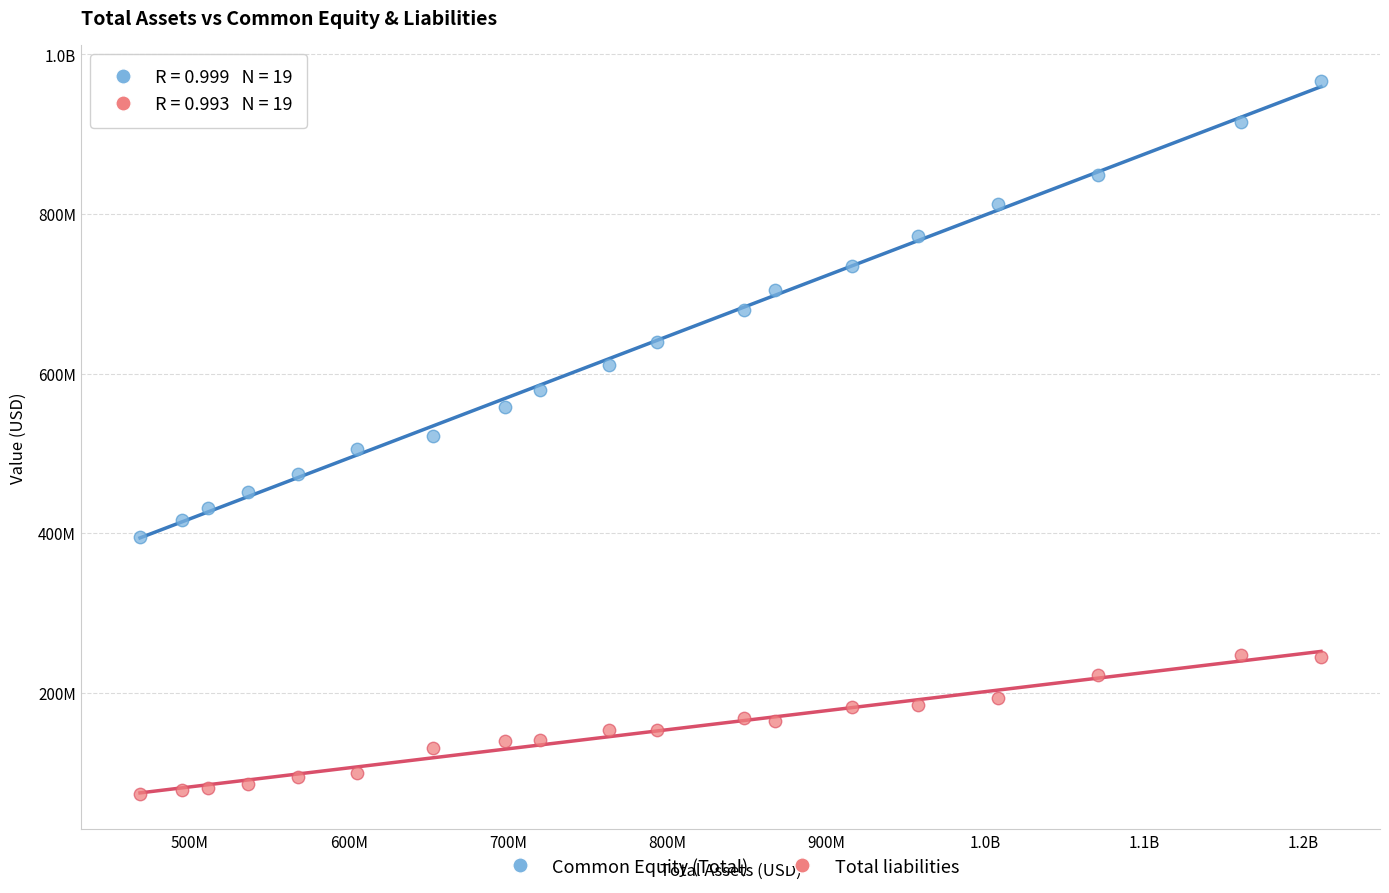

What are all the series names shown in the legend?

Common Equity (Total), Total liabilities